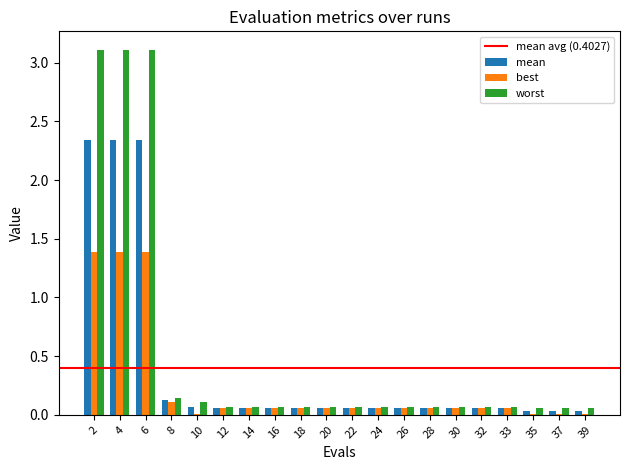

True or false: worst has a value of 3.1 at 2.

True